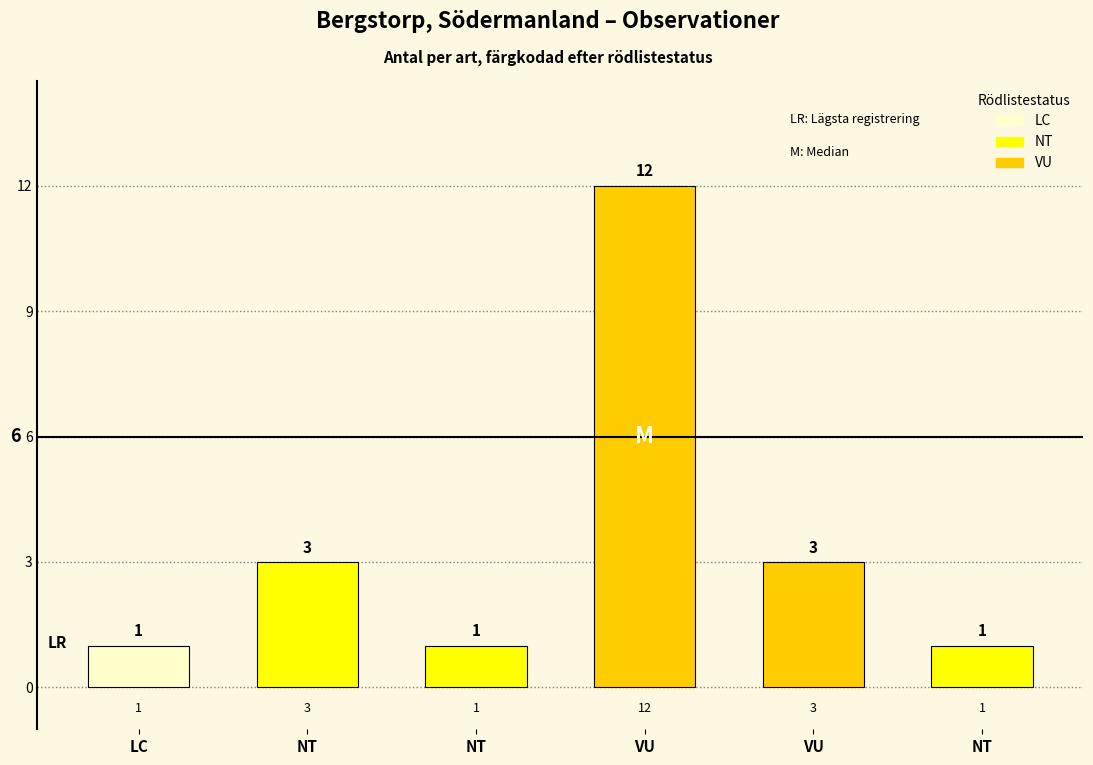

What is the smallest value displayed?

1